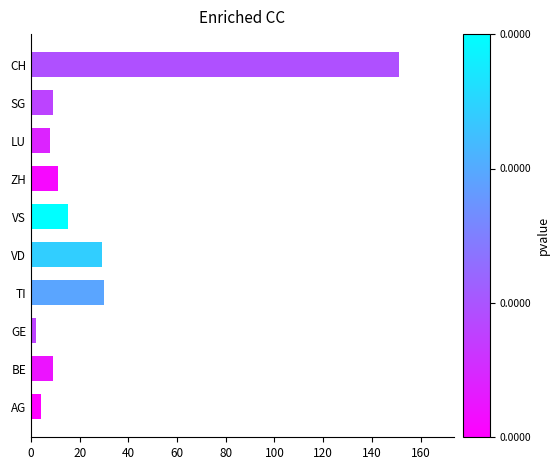

Count the number of categories in the chart.

10